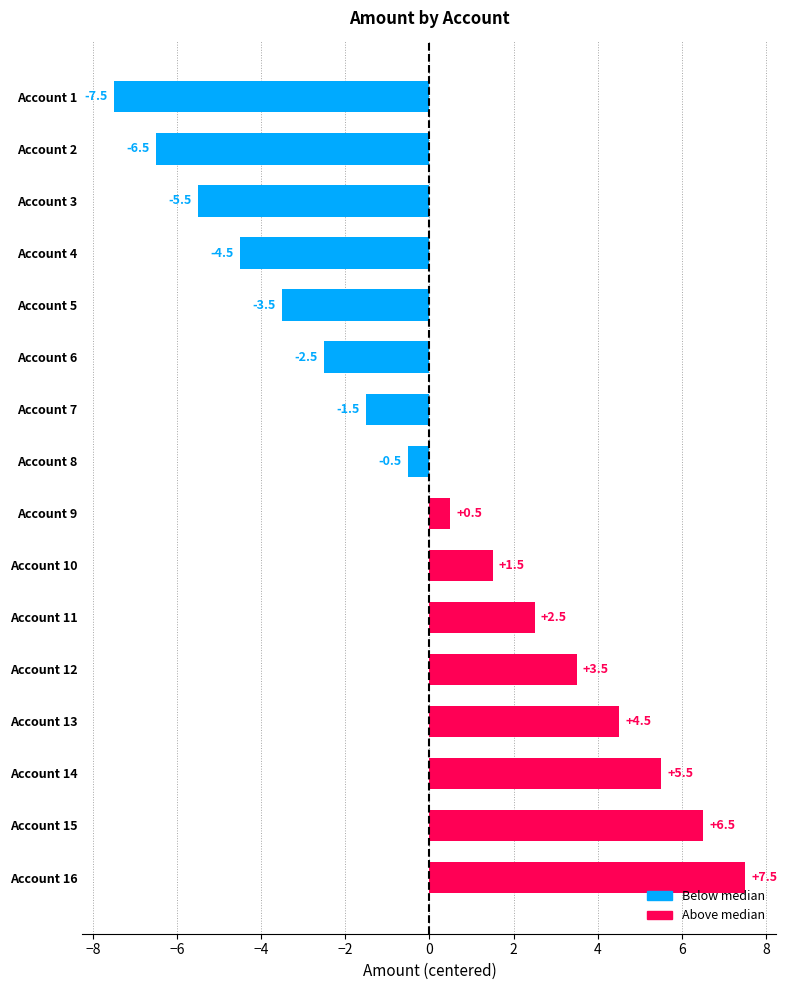

What is the value of the 14th bar from the top?

5.5